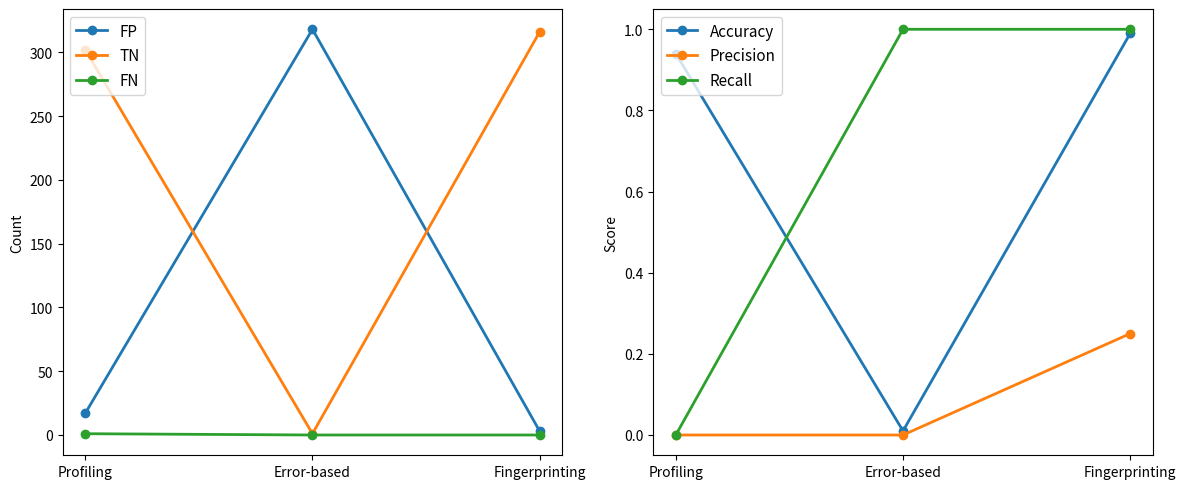

What is the difference between the maximum and minimum values in the Accuracy series?

1.0